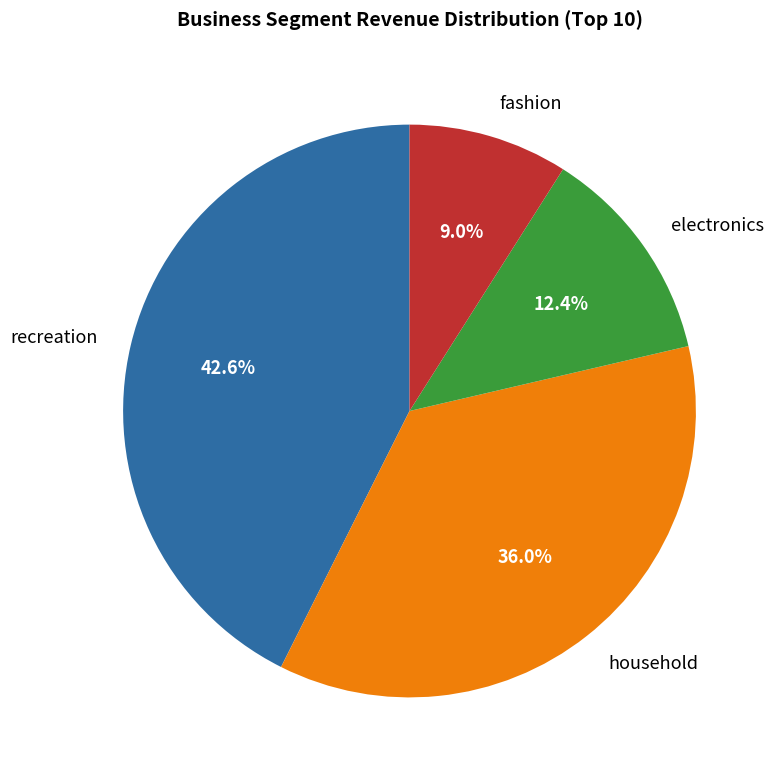

What is the largest slice in the pie chart?

recreation